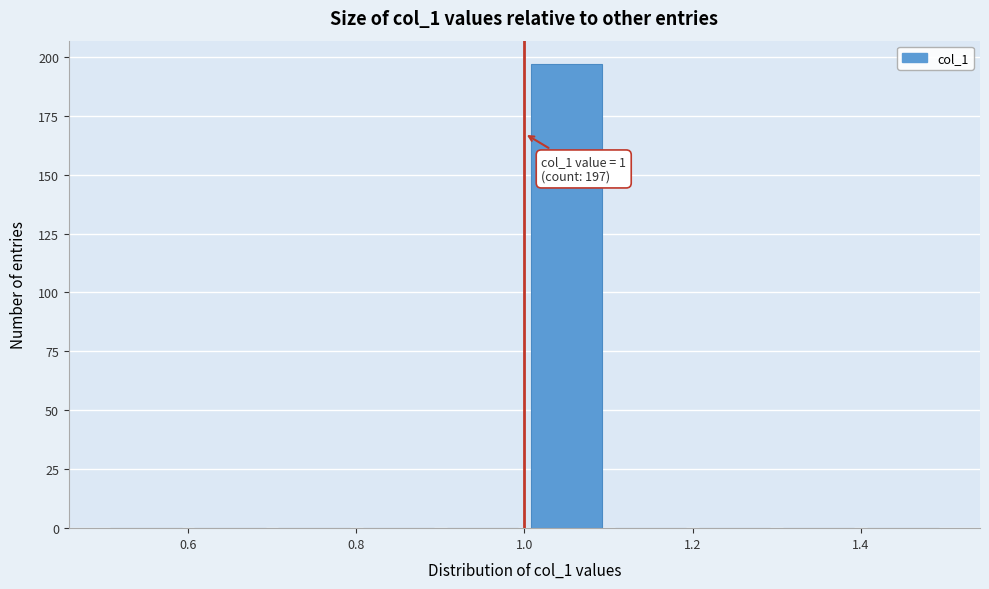

Which range on the x-axis has the tallest bar?

1.0 to 1.1